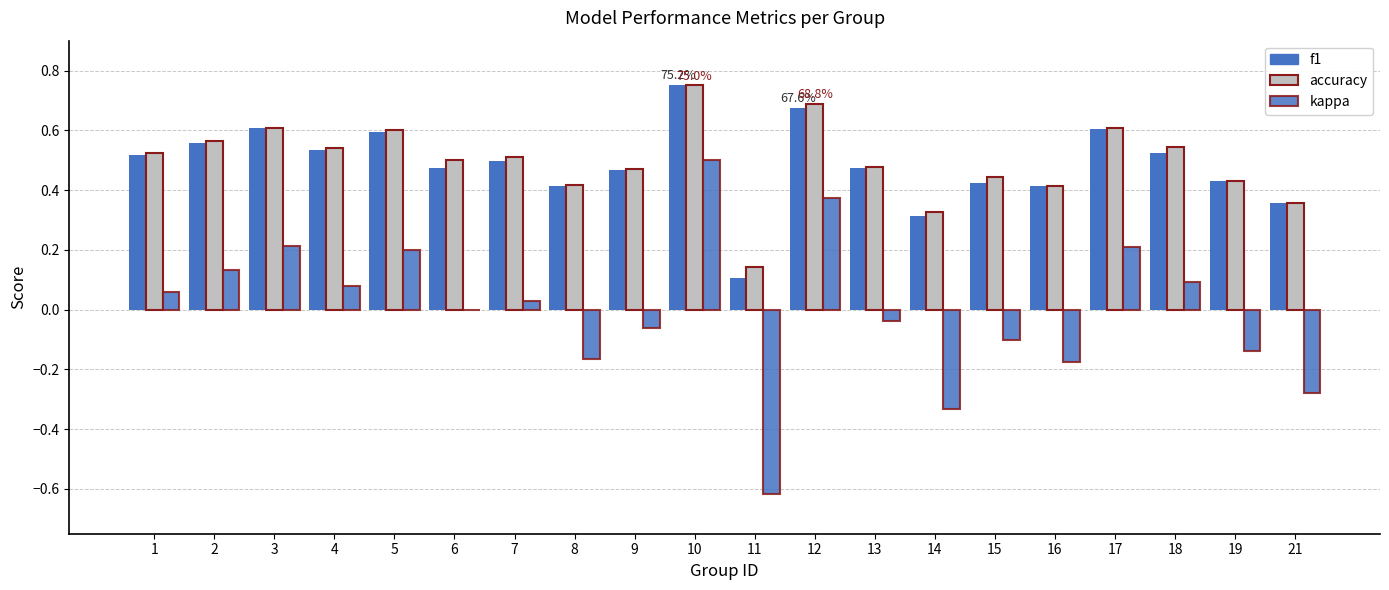

Count the accuracy values in the range 0 to 1.

20